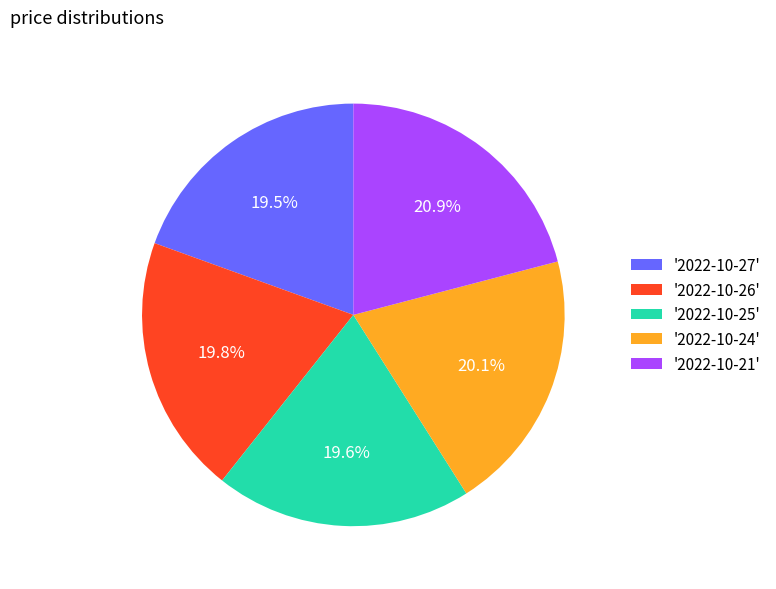

How many slices are in this pie chart?

5